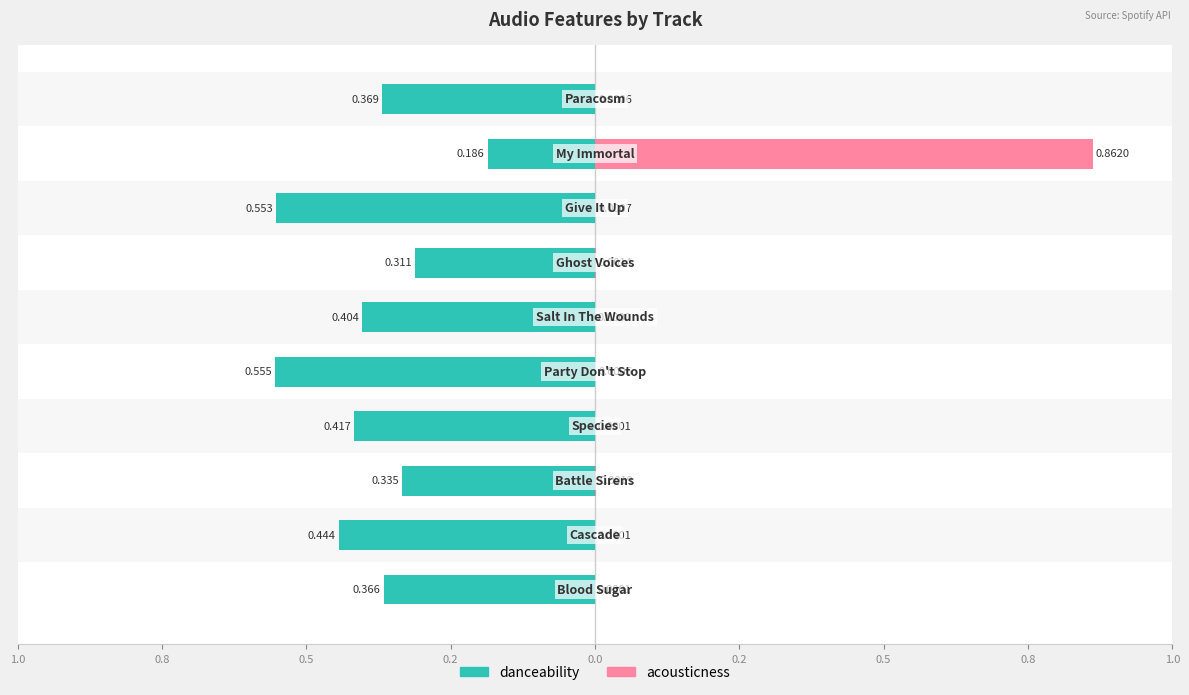

Reading left to right, list all the values displayed in this chart.

danceability: -0.4	-0.4	-0.3	-0.4	-0.6	-0.4	-0.3	-0.6	-0.2	-0.4
acousticness: 0.0	0.0	0.0	0.0	0.0	0.0	0.0	0.0	0.9	0.0